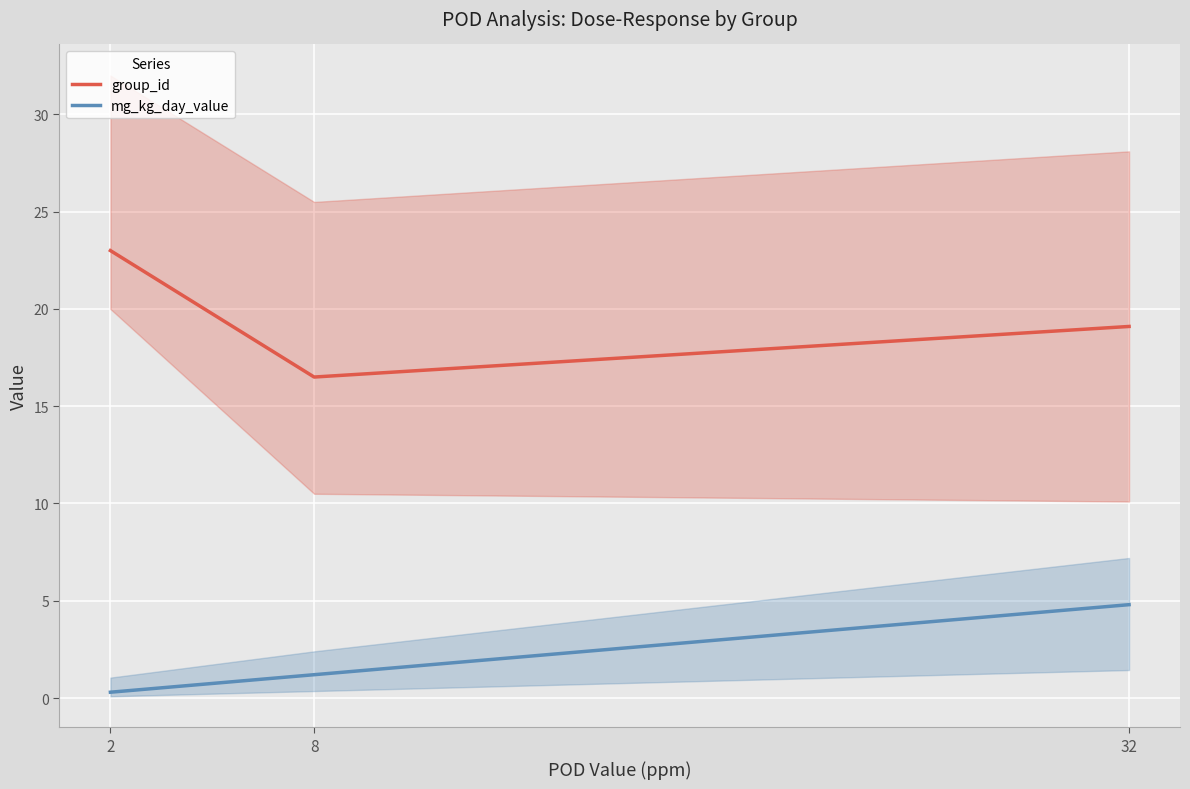

Rank the series by their average value, from lowest to highest.

mg_kg_day_value, group_id